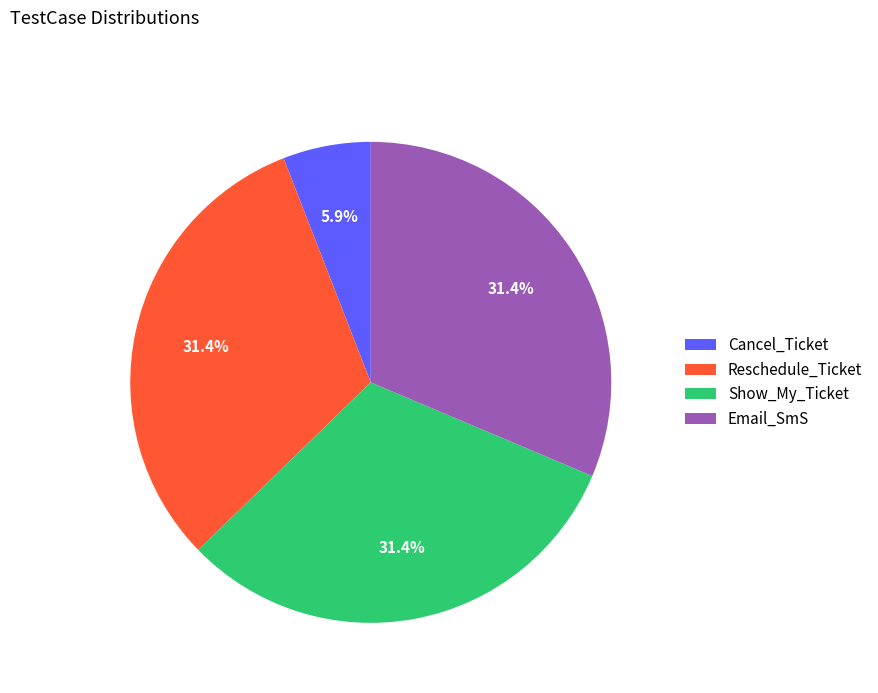

Which slice is the smallest?

Cancel_Ticket